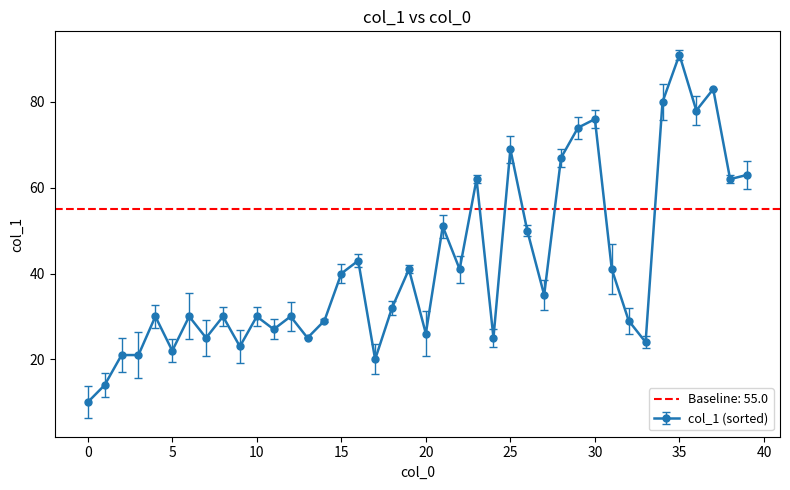

At which label is the value closest to 50?

26